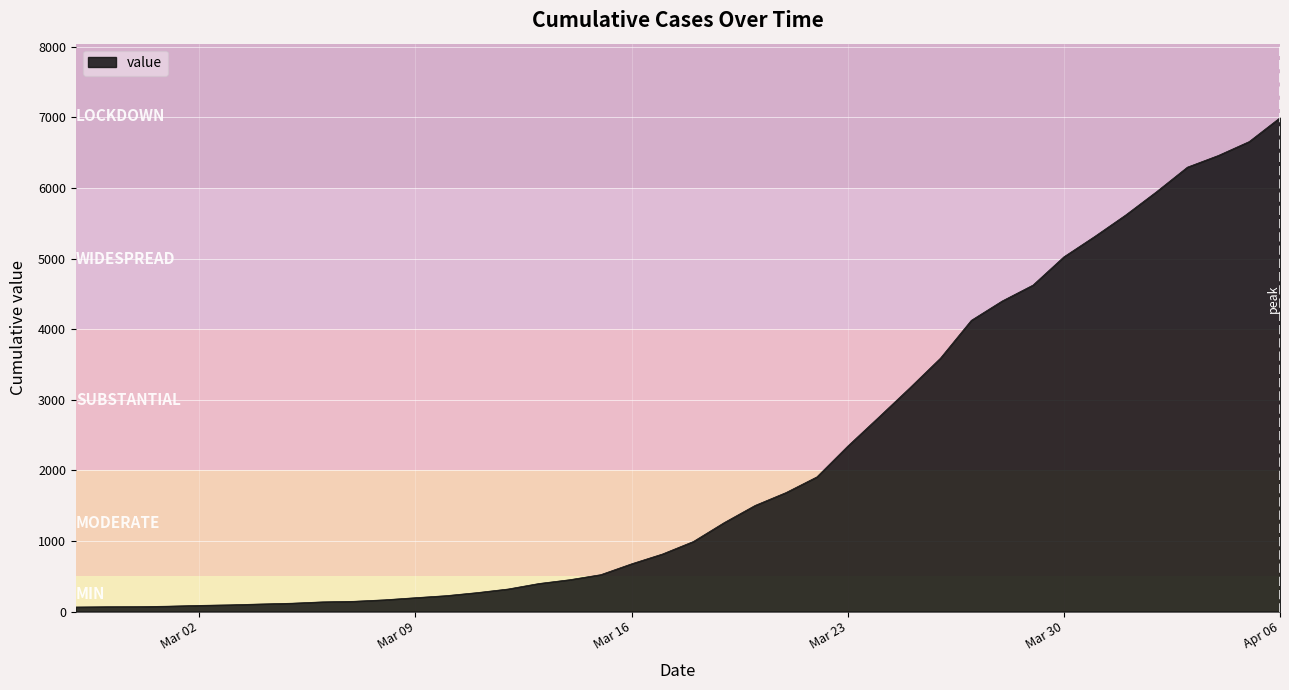

What is the difference between the maximum and minimum values?

6930